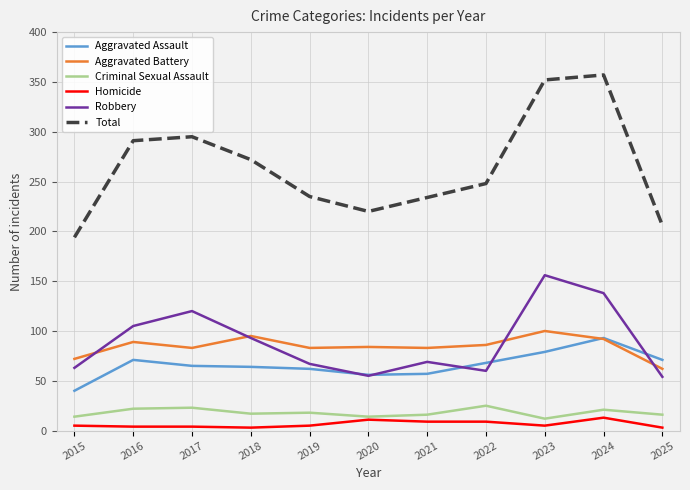

Which series has the largest total across all categories?

Total